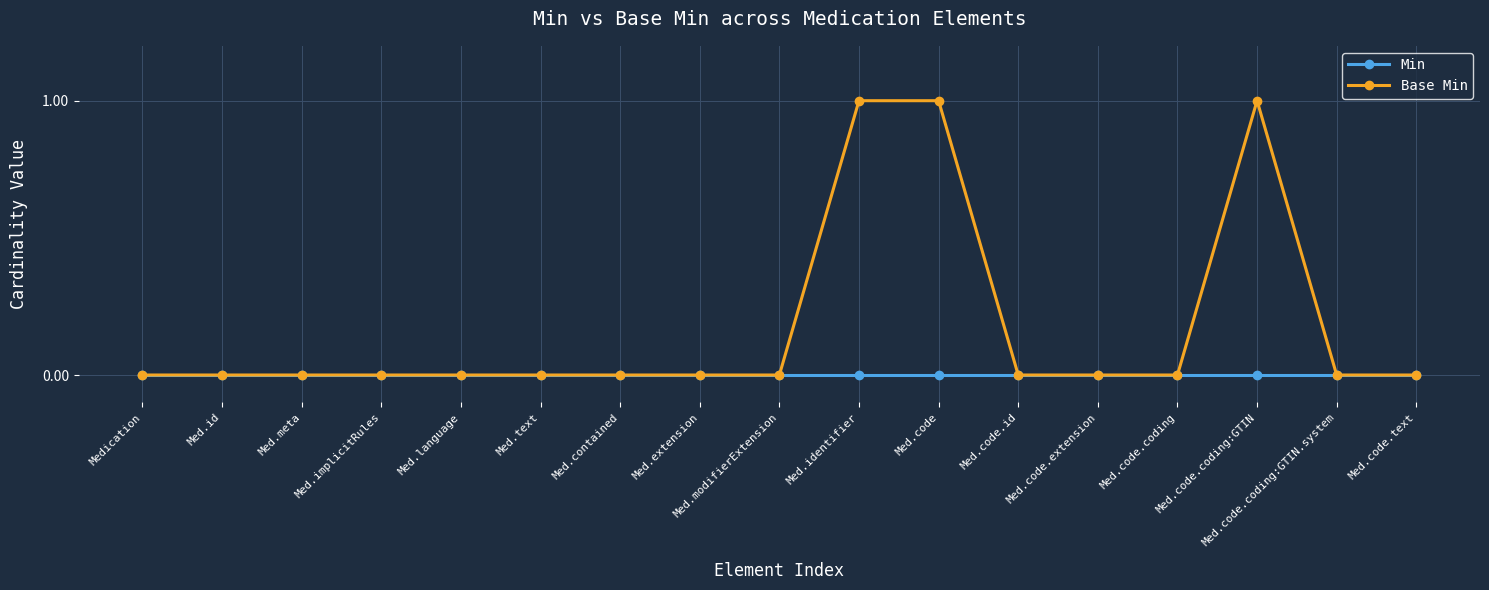

Reading left to right, transcribe all the data shown in this chart.

Min: Medication=0	Med.id=0	Med.meta=0	Med.implicitRules=0	Med.language=0	Med.text=0	Med.contained=0	Med.extension=0	Med.modifierExtension=0	Med.identifier=0	Med.code=0	Med.code.id=0	Med.code.extension=0	Med.code.coding=0	Med.code.coding:GTIN=0	Med.code.coding:GTIN.system=0	Med.code.text=0
Base Min: Medication=0	Med.id=0	Med.meta=0	Med.implicitRules=0	Med.language=0	Med.text=0	Med.contained=0	Med.extension=0	Med.modifierExtension=0	Med.identifier=1	Med.code=1	Med.code.id=0	Med.code.extension=0	Med.code.coding=0	Med.code.coding:GTIN=1	Med.code.coding:GTIN.system=0	Med.code.text=0